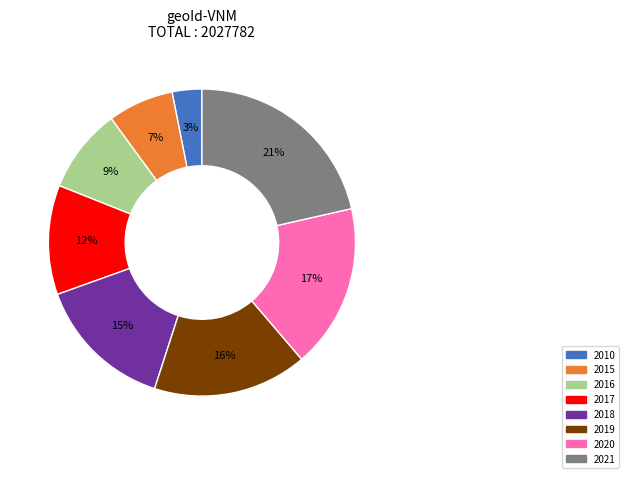

To the nearest percent, what is the difference between the largest and smallest slice percentages?

18%